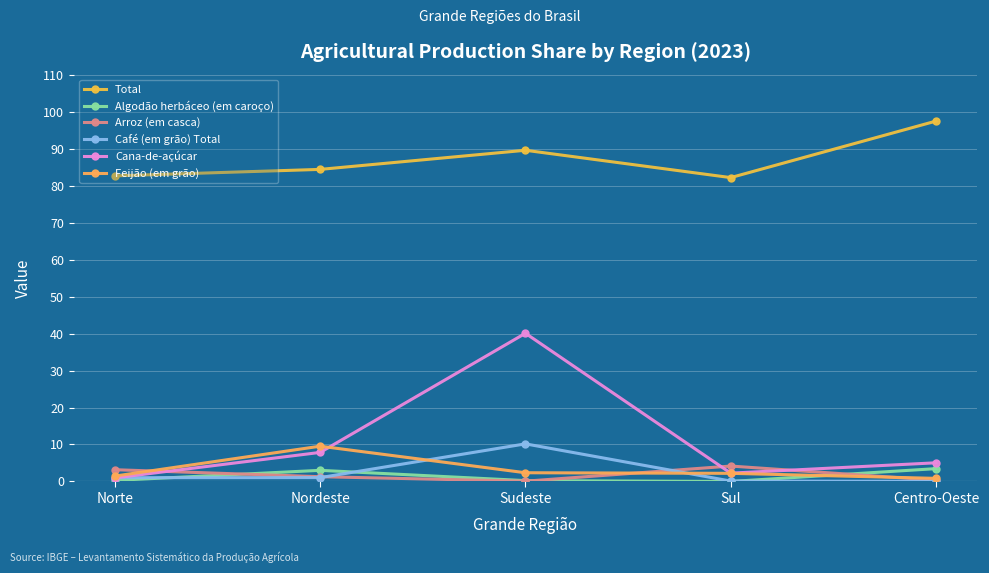

How many data points does each series have?

5